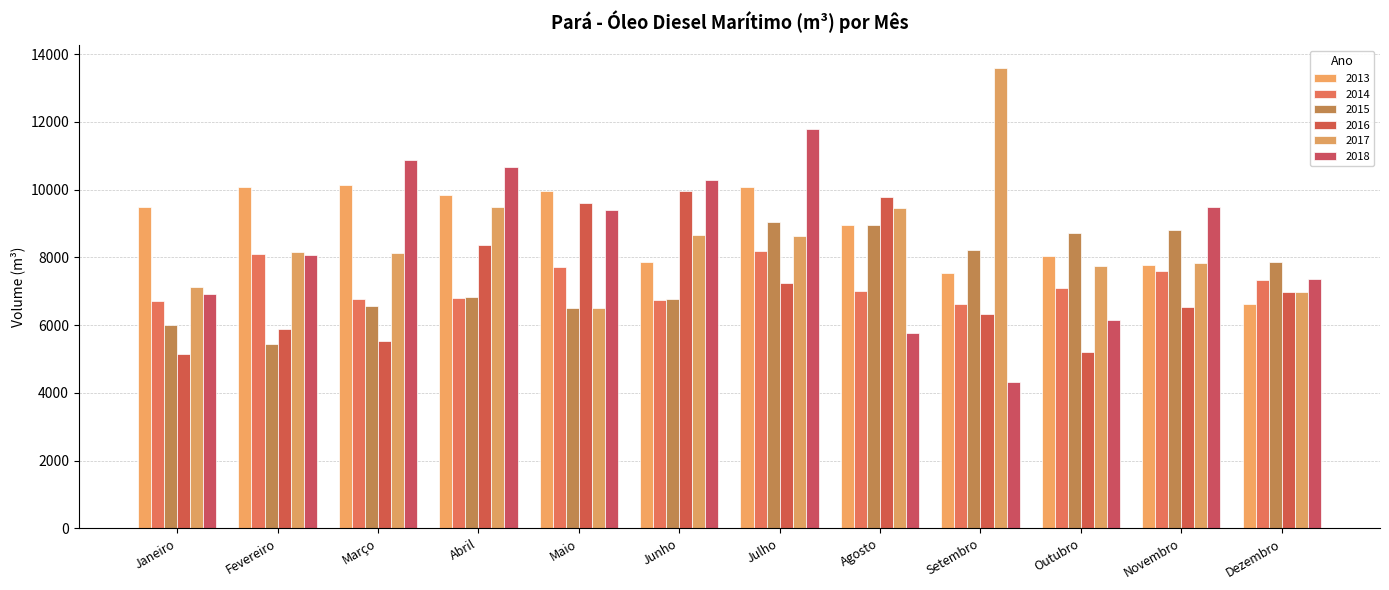

What is the approximate value of 2018 at Janeiro?

6926.0